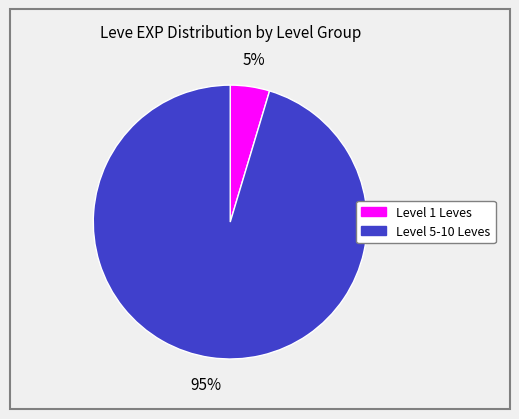

To the nearest percent, what is the average slice percentage?

50%